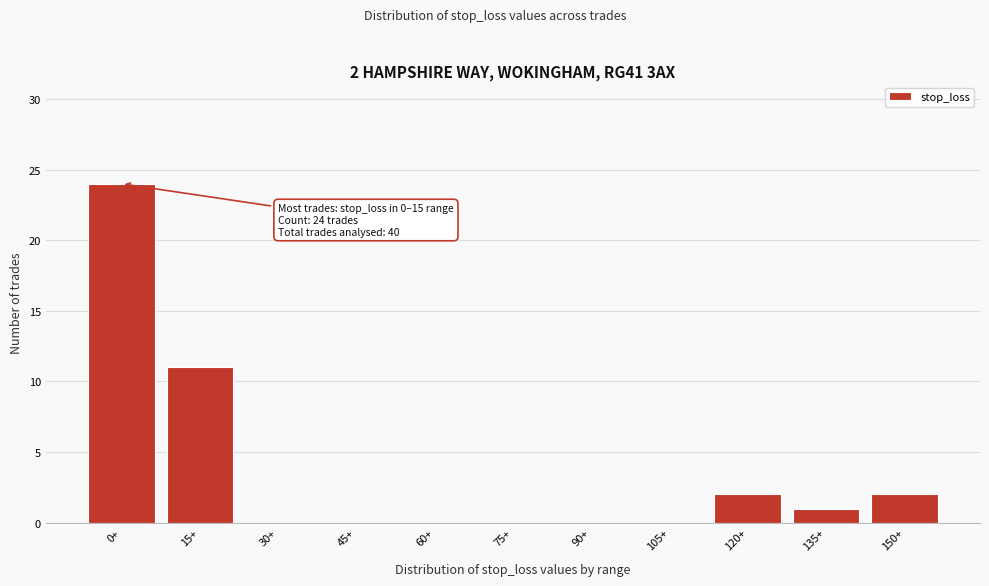

Reading left to right, extract all data points from this chart.

0+=24	15+=11	30+=0	45+=0	60+=0	75+=0	90+=0	105+=0	120+=2	135+=1	150+=2